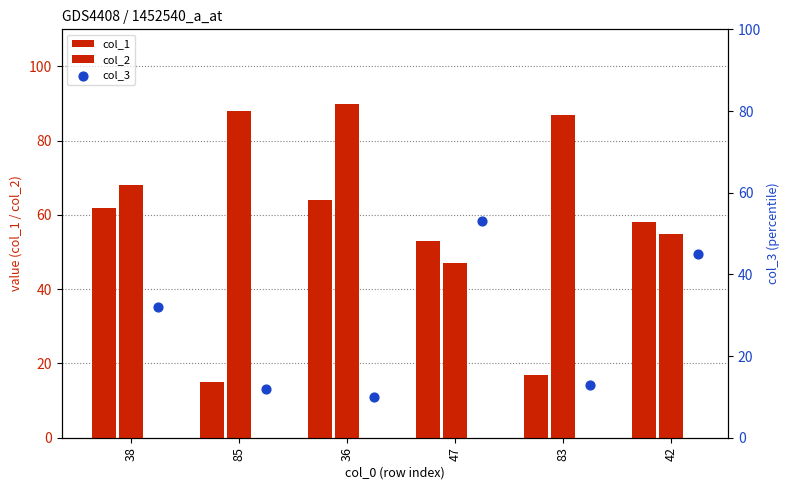

At how many categories does at least one series exceed 50?

6